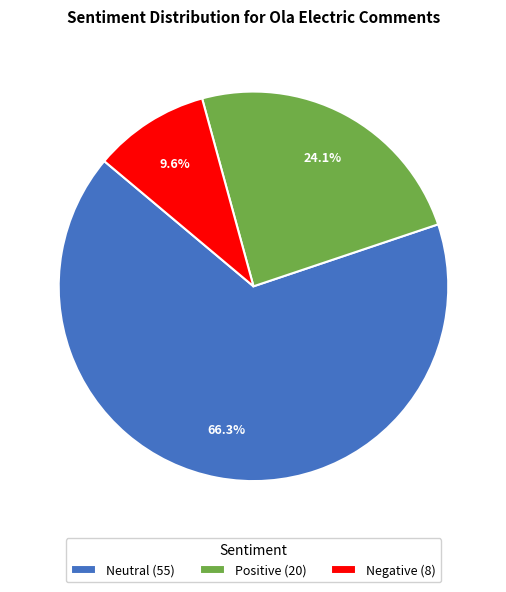

Between Positive (20) and Neutral (55), which is larger?

Neutral (55)